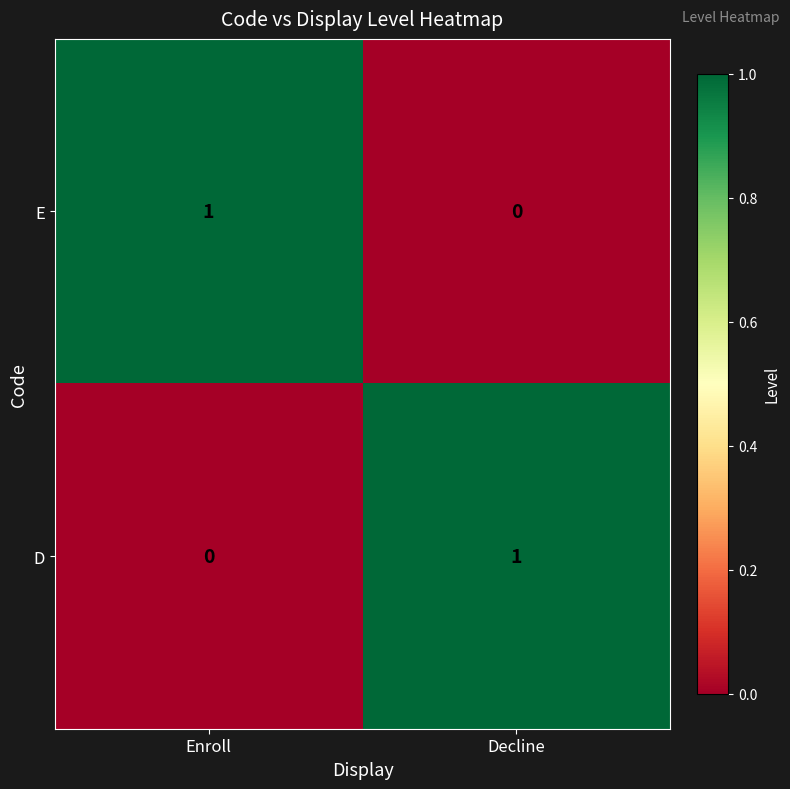

Is the value of E at Enroll greater than the value of D at Enroll?

Yes